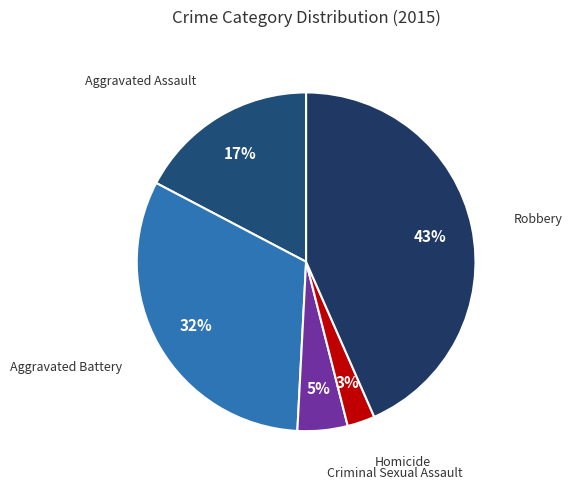

Count the number of slices in the pie.

5